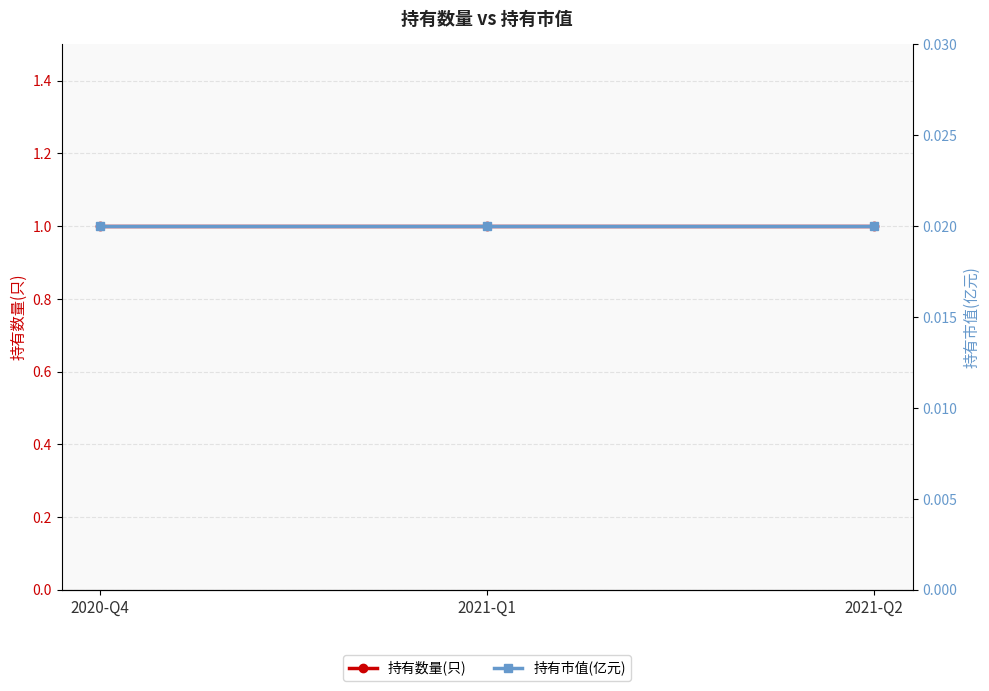

What are all the series names shown in the legend?

持有数量(只), 持有市值(亿元)